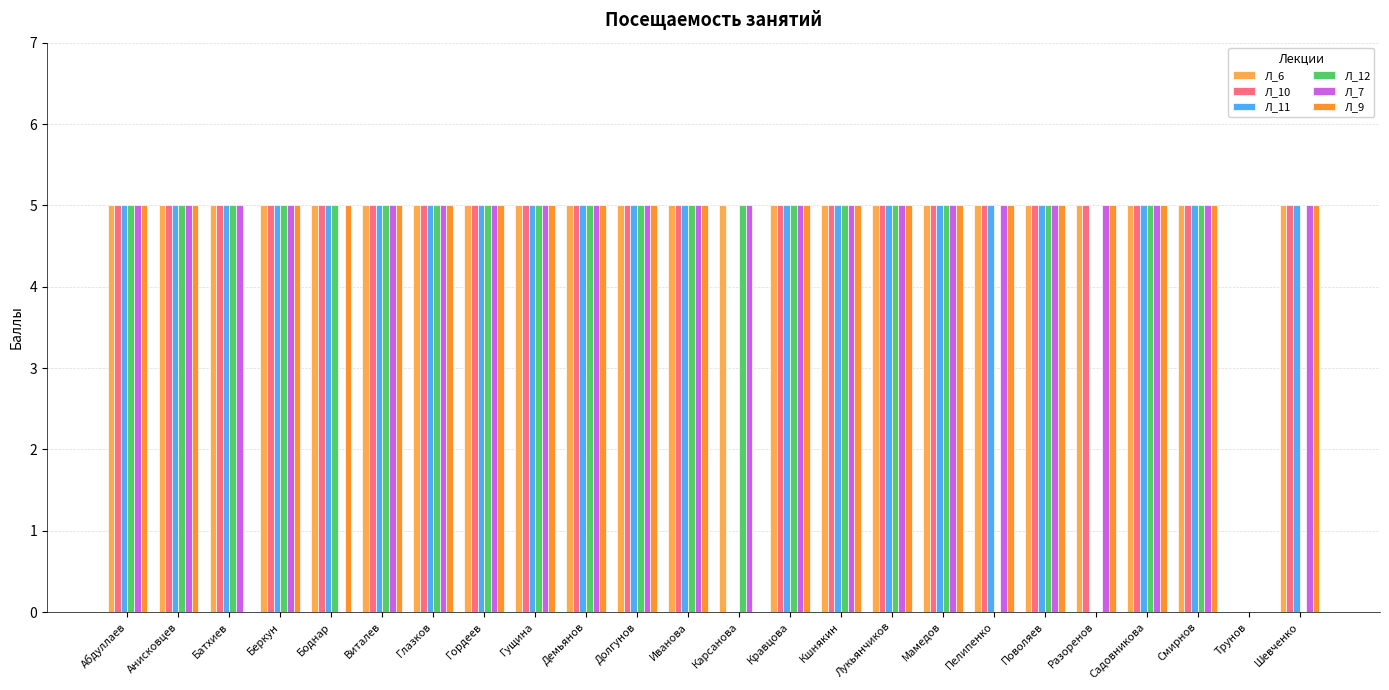

Which series has the largest total across all categories?

Л_6